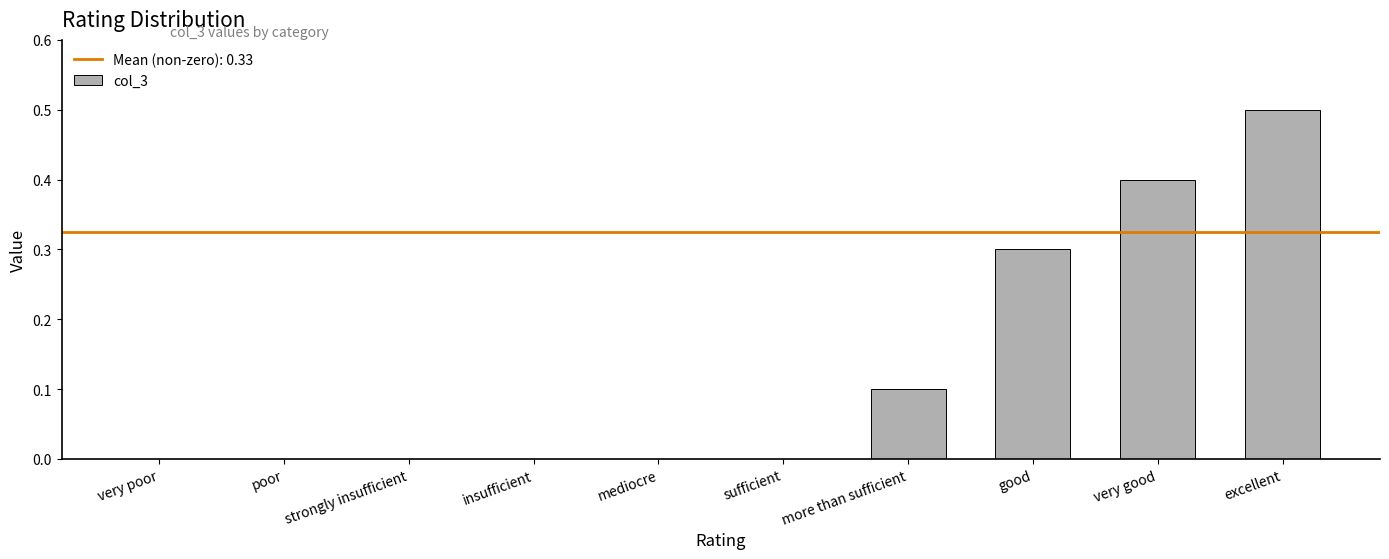

The chart shows a value of 0.4 at very good. True or false?

True